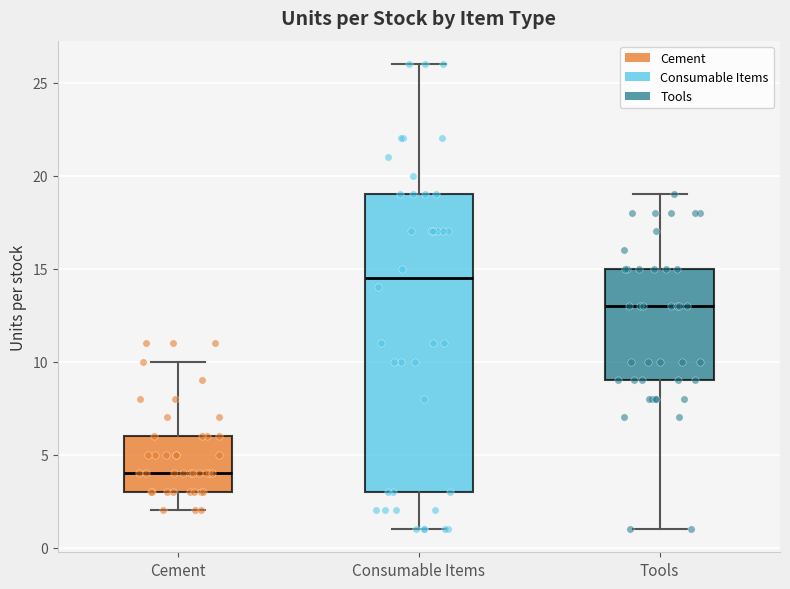

Reading left to right, transcribe this box plot: for each box, give where its median line is, the range the box spans, and where its two whiskers end, as read against the y-axis. The values are not printed on the chart, so give them approximately, as read against the axis.

Cement: median 4.0, box 3.0 to 6.0, whiskers 2.0 to 10.0
Consumable Items: median 14.5, box 3.0 to 19.0, whiskers 1.0 to 26.0
Tools: median 13.0, box 9.0 to 15.0, whiskers 1.0 to 19.0